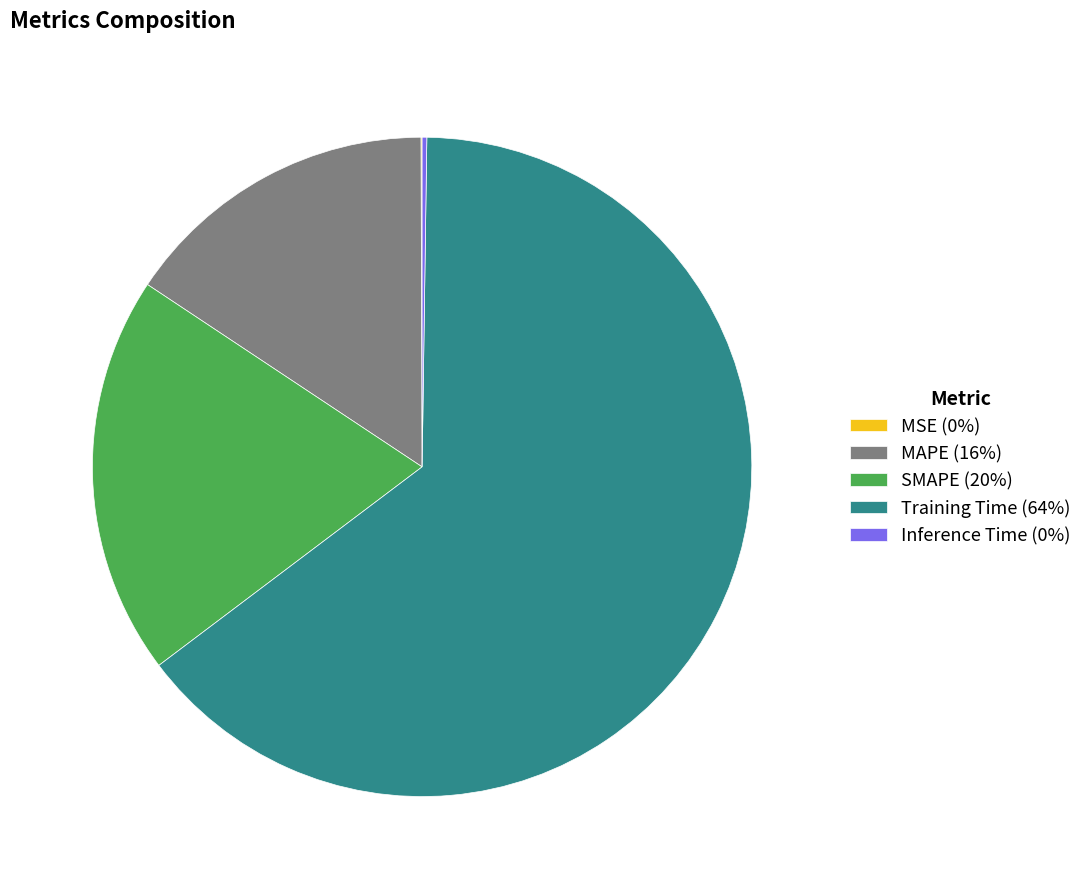

Is it true that SMAPE (20%) is 20% of the pie?

True